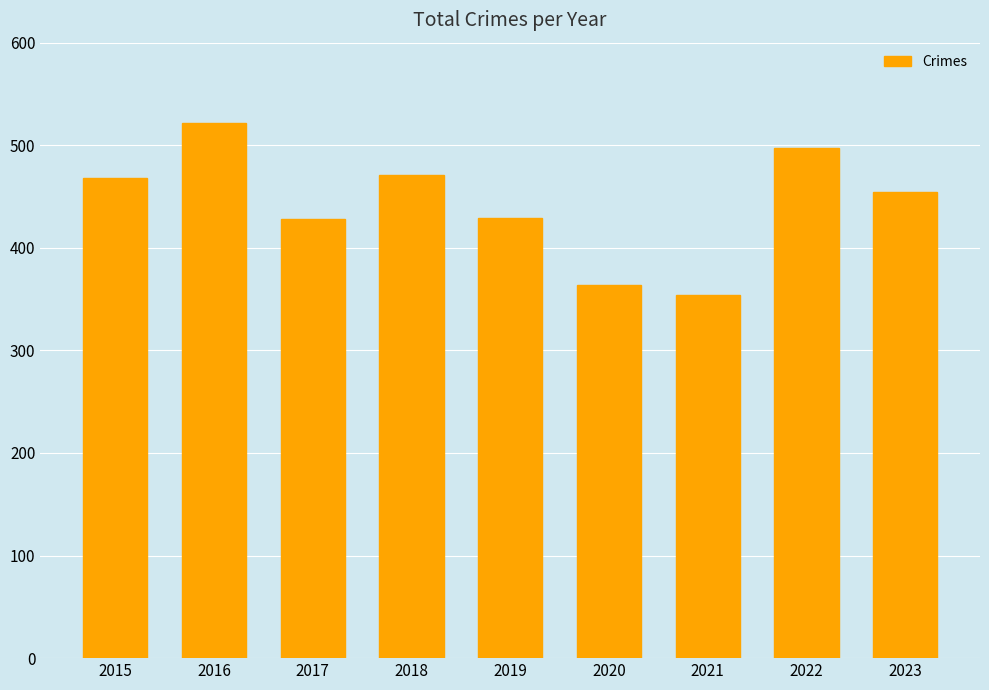

What is the difference between the maximum and second lowest values?

158